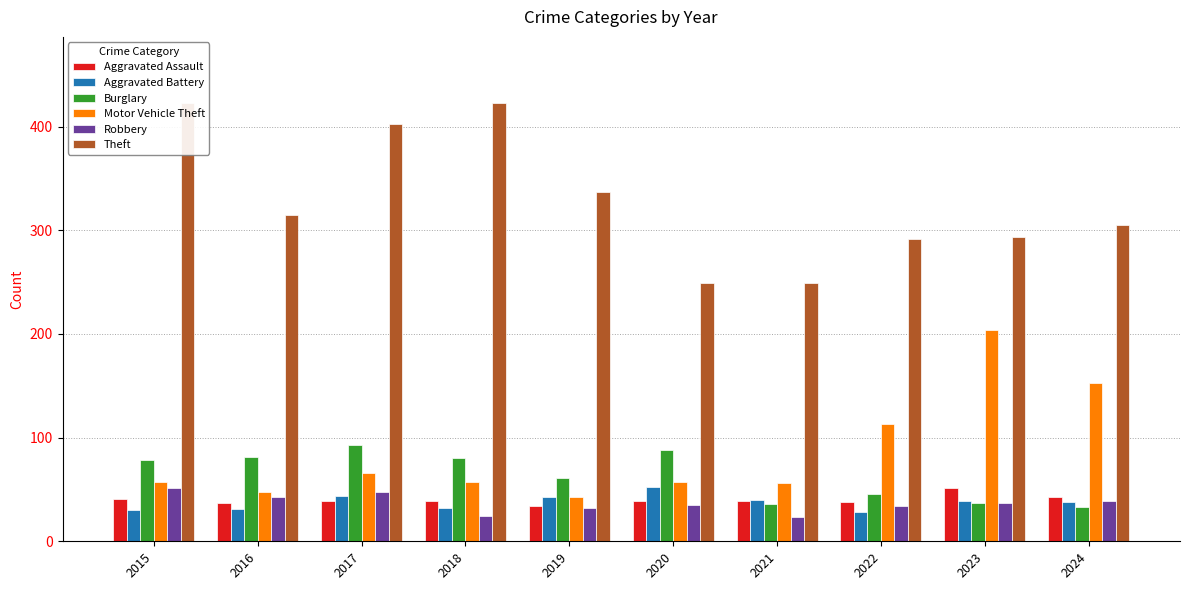

What is the value of the Motor Vehicle Theft bar at the 2nd from the left?

48